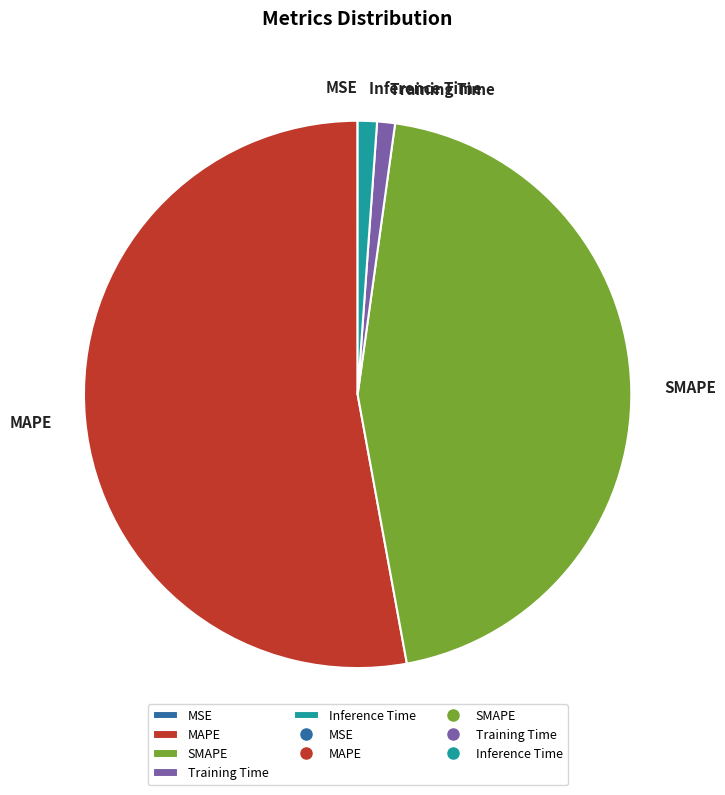

Does Training Time account for over 50% of the chart?

No